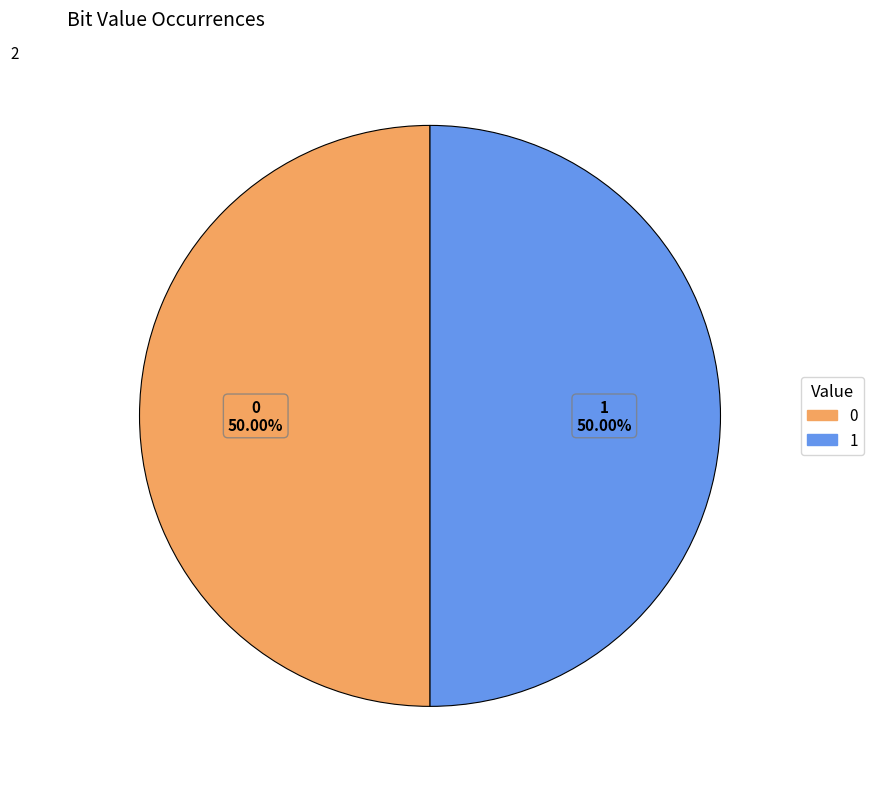

What percentage is the 0 slice, to the nearest percent?

50%